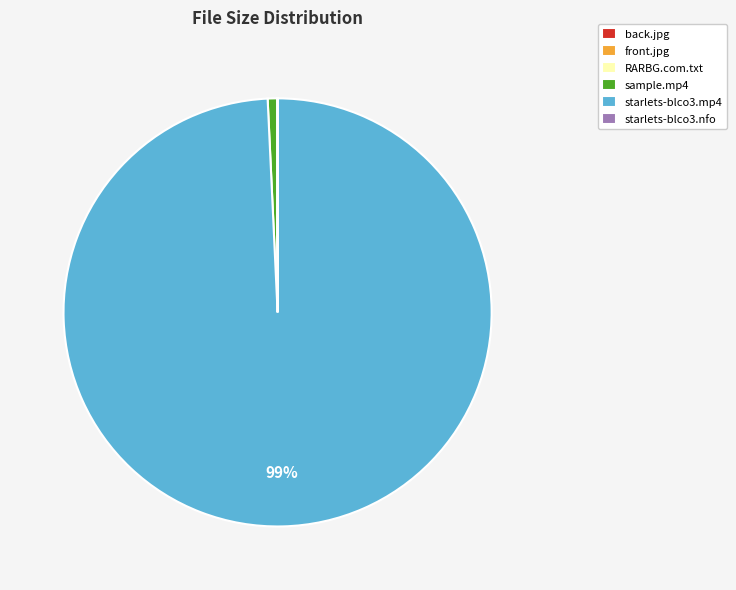

The starlets-blco3.mp4 slice represents 99% of the pie. True or false?

True